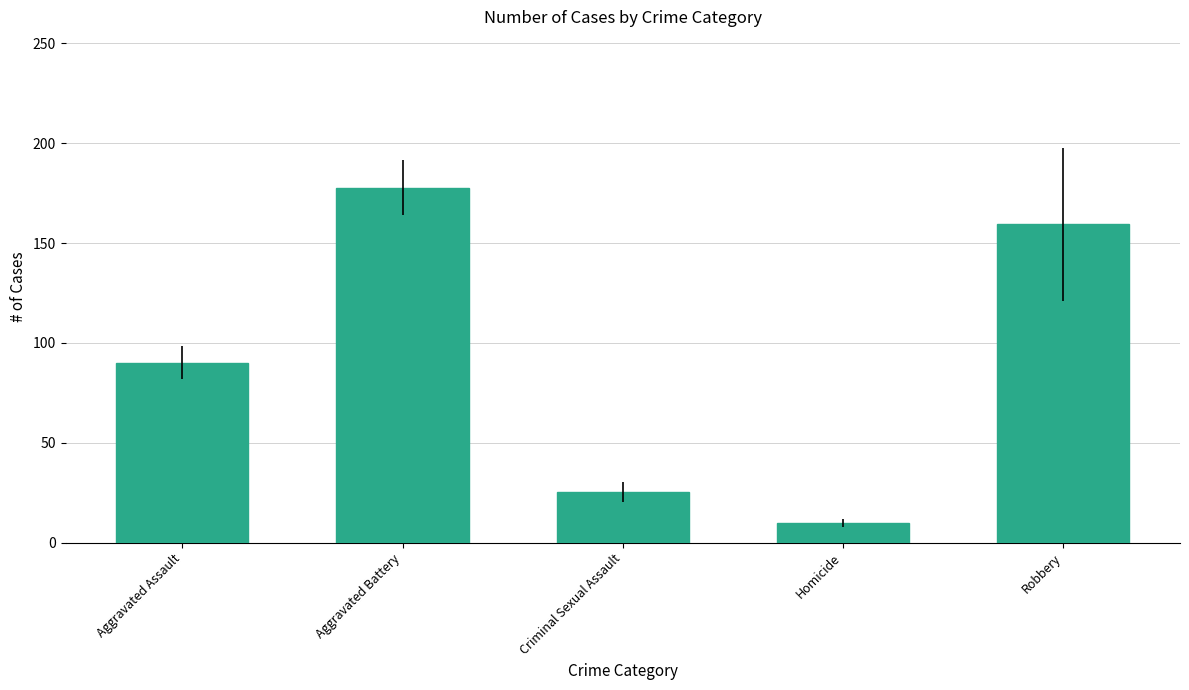

What is the change in value from Aggravated Battery to Criminal Sexual Assault?

-152.3